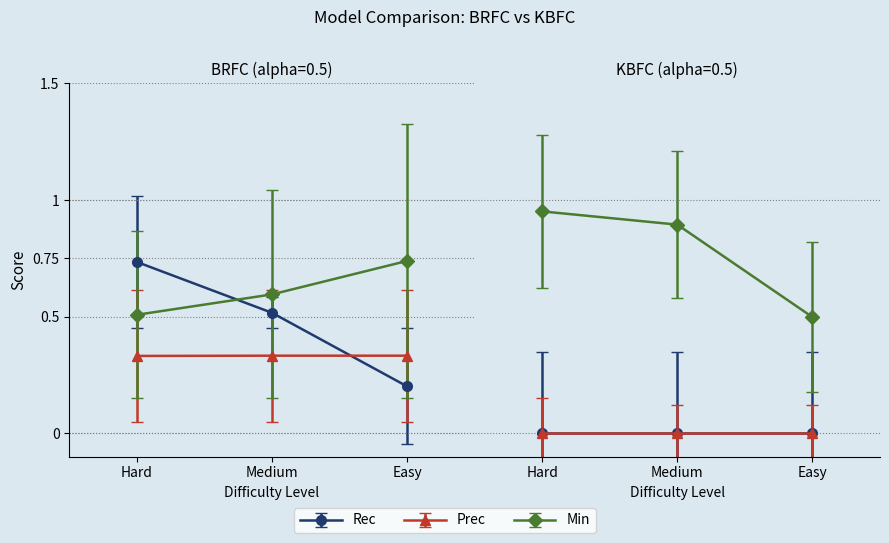

Count the Rec values in the range 0 to 1.

6